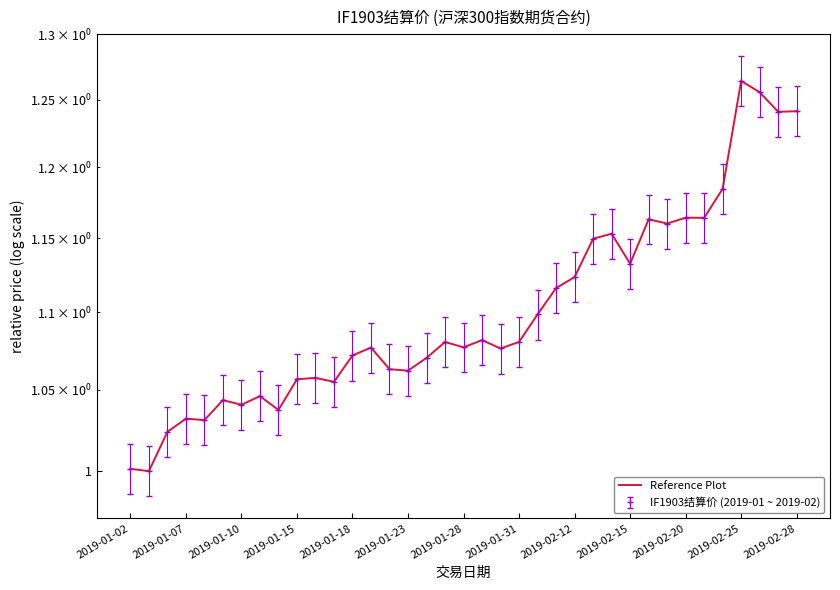

What is the difference between the maximum and minimum values?

0.3